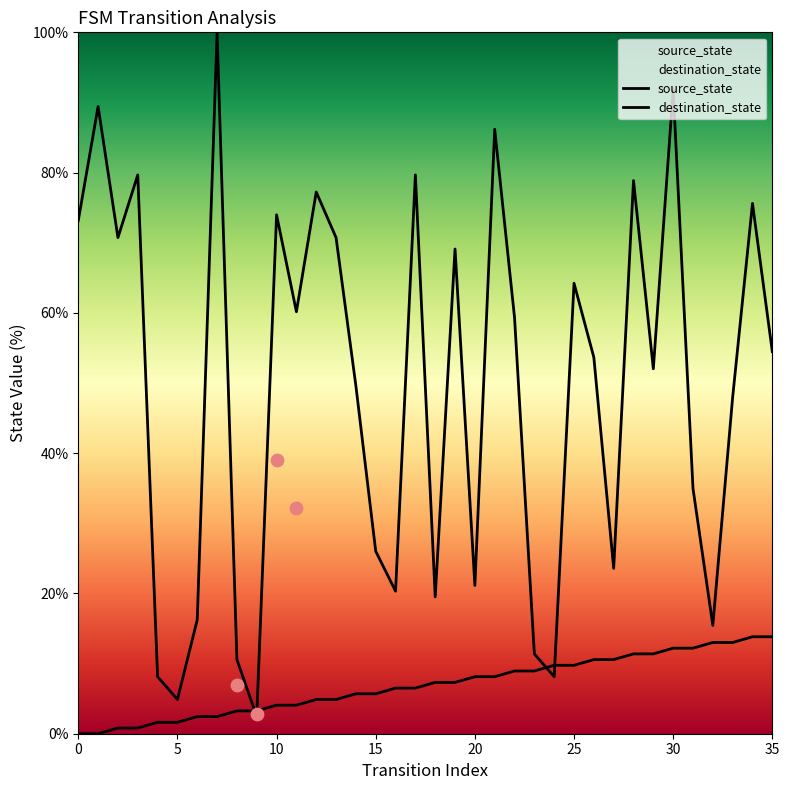

What are all the series names shown in the legend?

source_state, destination_state